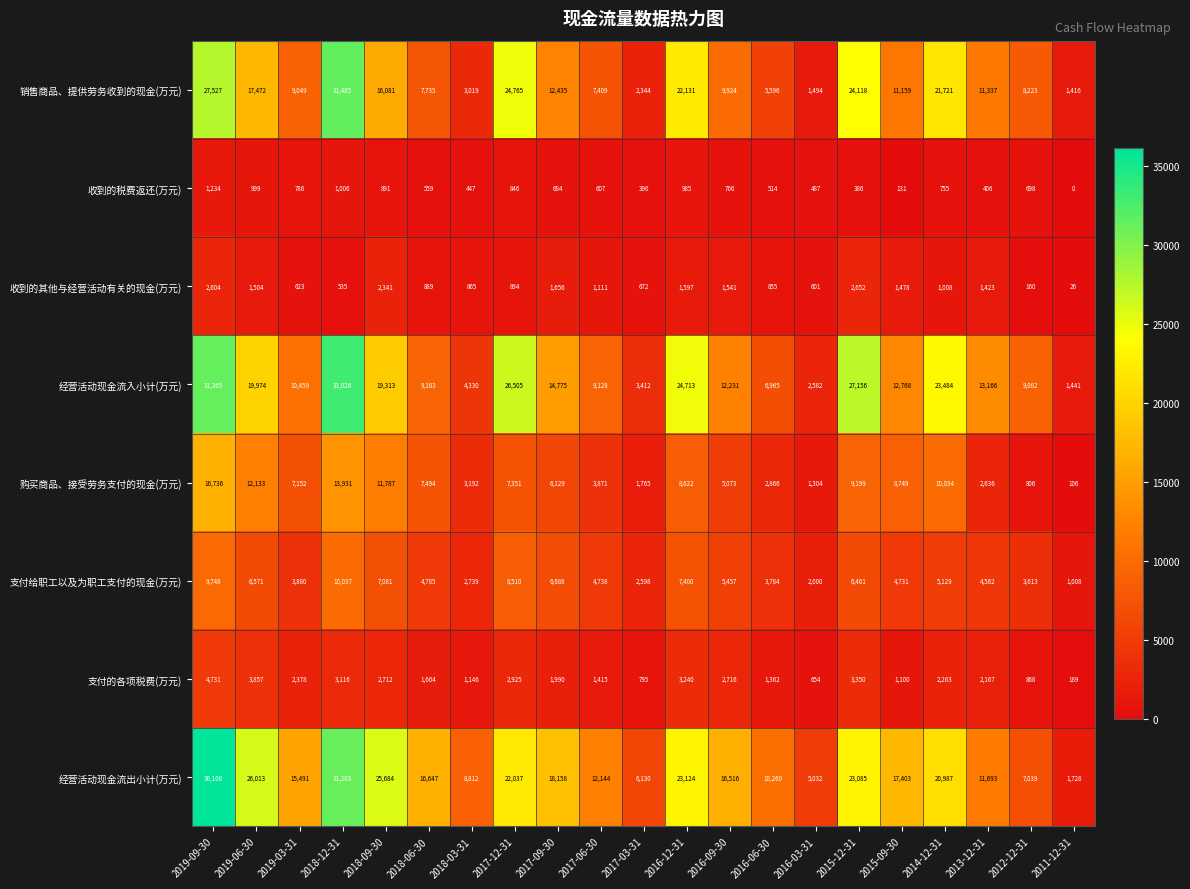

What value does the 购买商品、接受劳务支付的现金(万元) series have at 2018-06-30, to the nearest 50?

7500